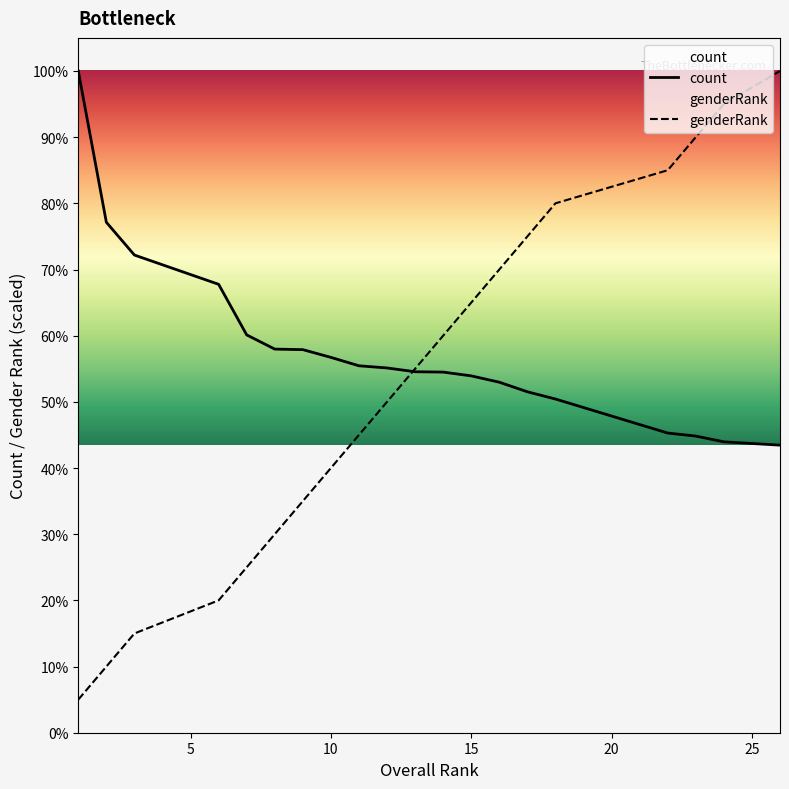

What is the sum of all count values?

572887.0